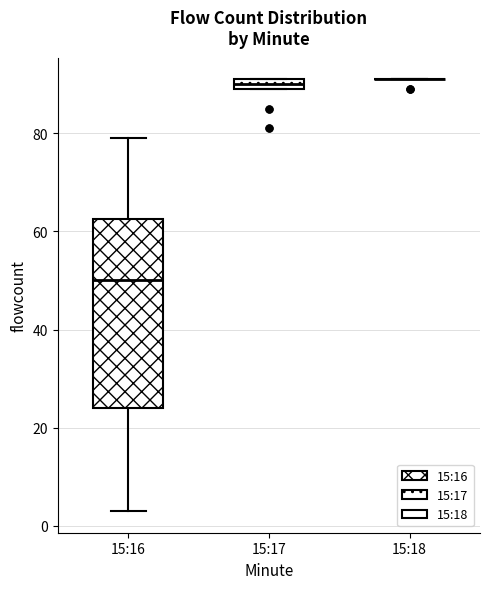

Comparing the boxes themselves (not the whiskers), which one is the tallest?

15:16